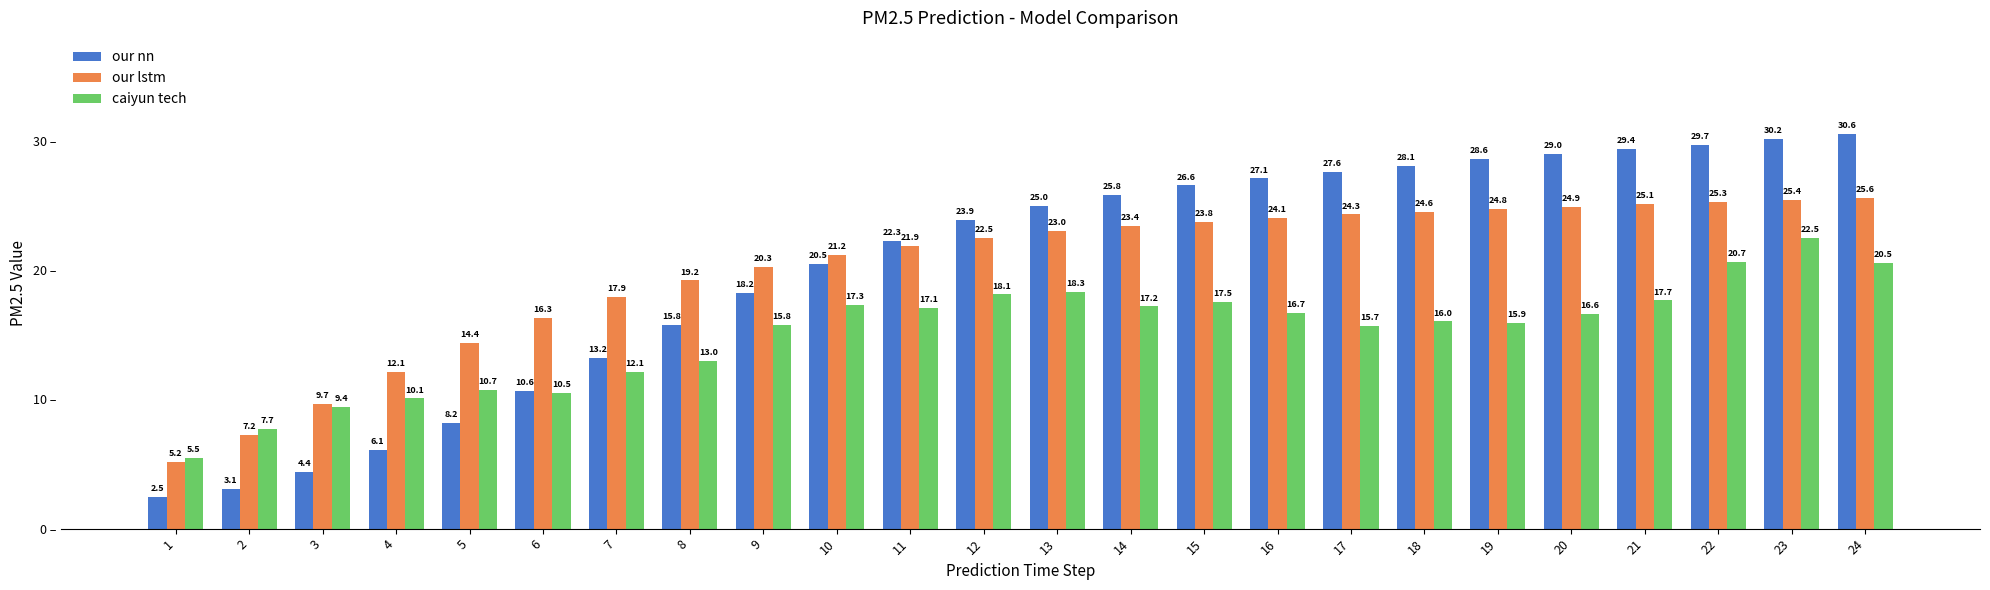

How many values in the caiyun tech series are below 16?

11